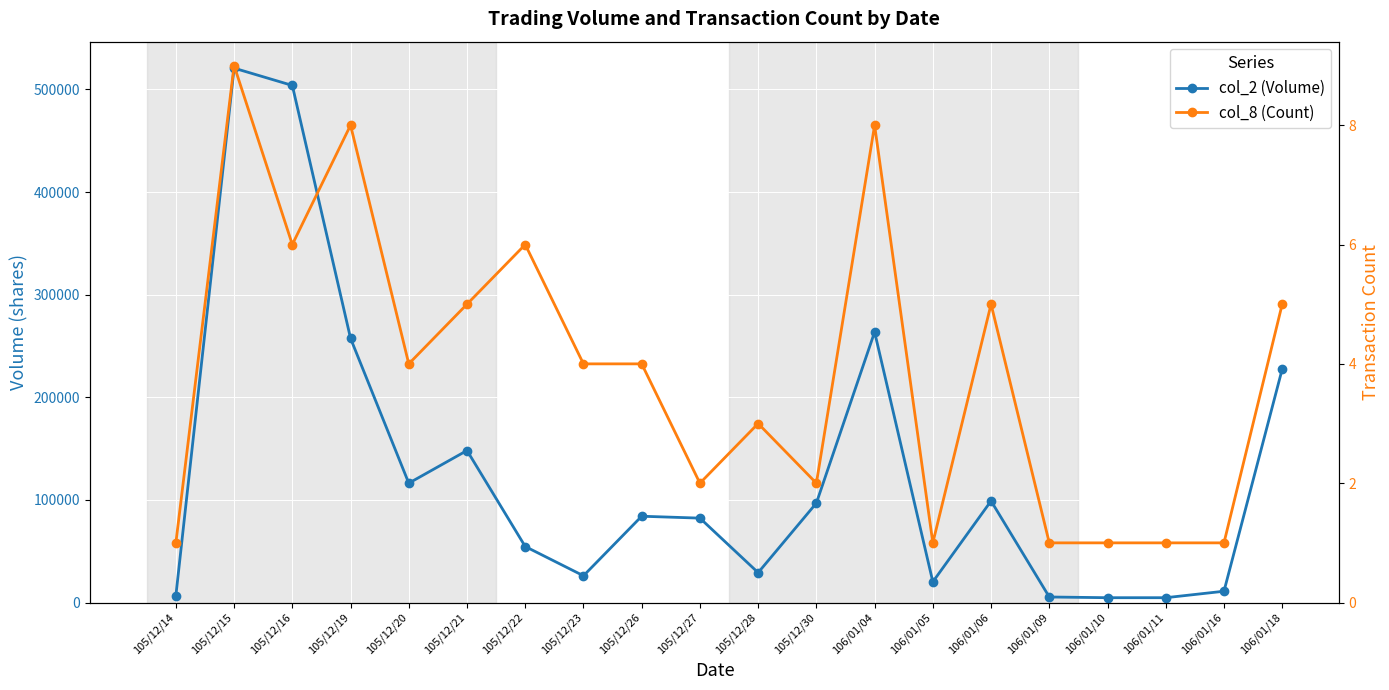

Reading right to left, list all the values displayed in this chart.

col_2 (Volume): 227460	11000	4700	4700	5400	98990	20160	263640	96900	29120	82250	84100	26070	54580	148140	116300	257450	503900	520760	6700
col_8 (Count): 5	1	1	1	1	5	1	8	2	3	2	4	4	6	5	4	8	6	9	1